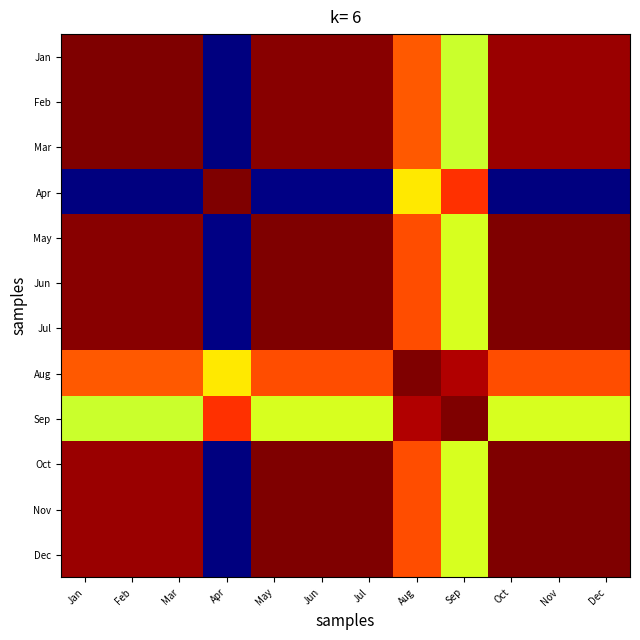

Reading right to left, what are all the values shown in this chart?

Jan: Dec=1.0	Nov=1.0	Oct=1.0	Sep=0.6	Aug=0.8	Jul=1.0	Jun=1.0	May=1.0	Apr=0.0	Mar=1.0	Feb=1.0	Jan=1.0
Feb: Dec=1.0	Nov=1.0	Oct=1.0	Sep=0.6	Aug=0.8	Jul=1.0	Jun=1.0	May=1.0	Apr=0.0	Mar=1.0	Feb=1.0	Jan=1.0
Mar: Dec=1.0	Nov=1.0	Oct=1.0	Sep=0.6	Aug=0.8	Jul=1.0	Jun=1.0	May=1.0	Apr=0.0	Mar=1.0	Feb=1.0	Jan=1.0
Apr: Dec=0.0	Nov=0.0	Oct=0.0	Sep=0.9	Aug=0.7	Jul=0.0	Jun=0.0	May=0.0	Apr=1.0	Mar=0.0	Feb=0.0	Jan=0.0
May: Dec=1.0	Nov=1.0	Oct=1.0	Sep=0.6	Aug=0.8	Jul=1.0	Jun=1.0	May=1.0	Apr=0.0	Mar=1.0	Feb=1.0	Jan=1.0
Jun: Dec=1.0	Nov=1.0	Oct=1.0	Sep=0.6	Aug=0.8	Jul=1.0	Jun=1.0	May=1.0	Apr=0.0	Mar=1.0	Feb=1.0	Jan=1.0
Jul: Dec=1.0	Nov=1.0	Oct=1.0	Sep=0.6	Aug=0.8	Jul=1.0	Jun=1.0	May=1.0	Apr=0.0	Mar=1.0	Feb=1.0	Jan=1.0
Aug: Dec=0.8	Nov=0.8	Oct=0.8	Sep=1.0	Aug=1.0	Jul=0.8	Jun=0.8	May=0.8	Apr=0.7	Mar=0.8	Feb=0.8	Jan=0.8
Sep: Dec=0.6	Nov=0.6	Oct=0.6	Sep=1.0	Aug=1.0	Jul=0.6	Jun=0.6	May=0.6	Apr=0.9	Mar=0.6	Feb=0.6	Jan=0.6
Oct: Dec=1.0	Nov=1.0	Oct=1.0	Sep=0.6	Aug=0.8	Jul=1.0	Jun=1.0	May=1.0	Apr=0.0	Mar=1.0	Feb=1.0	Jan=1.0
Nov: Dec=1.0	Nov=1.0	Oct=1.0	Sep=0.6	Aug=0.8	Jul=1.0	Jun=1.0	May=1.0	Apr=0.0	Mar=1.0	Feb=1.0	Jan=1.0
Dec: Dec=1.0	Nov=1.0	Oct=1.0	Sep=0.6	Aug=0.8	Jul=1.0	Jun=1.0	May=1.0	Apr=0.0	Mar=1.0	Feb=1.0	Jan=1.0